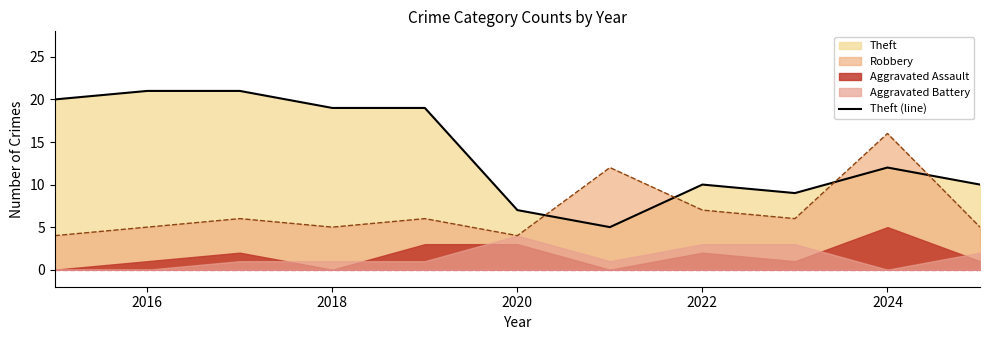

The value of Robbery at 2024 is 8. True or false?

False